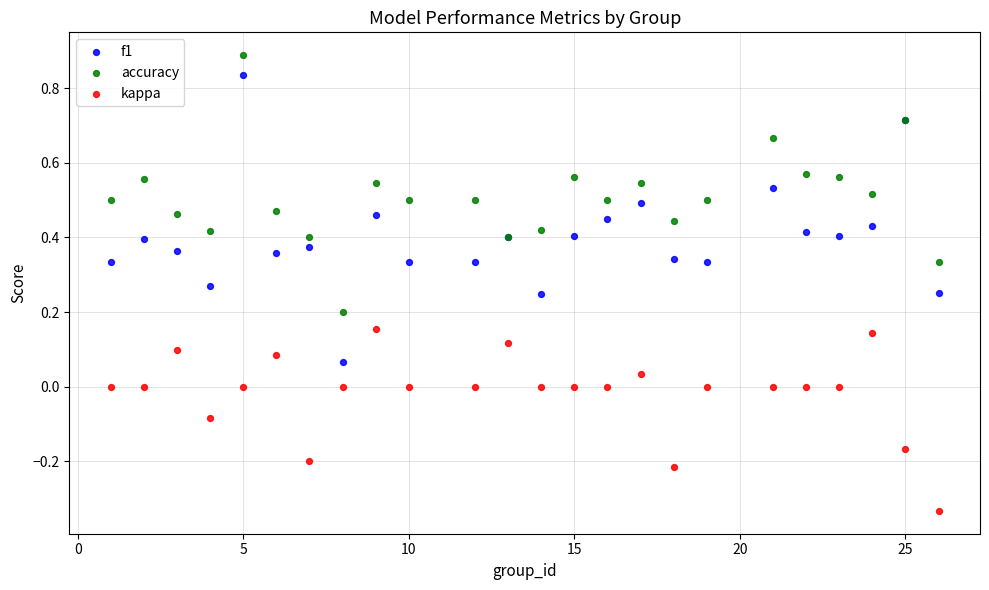

Which series has the largest Y range (max minus min)?

f1